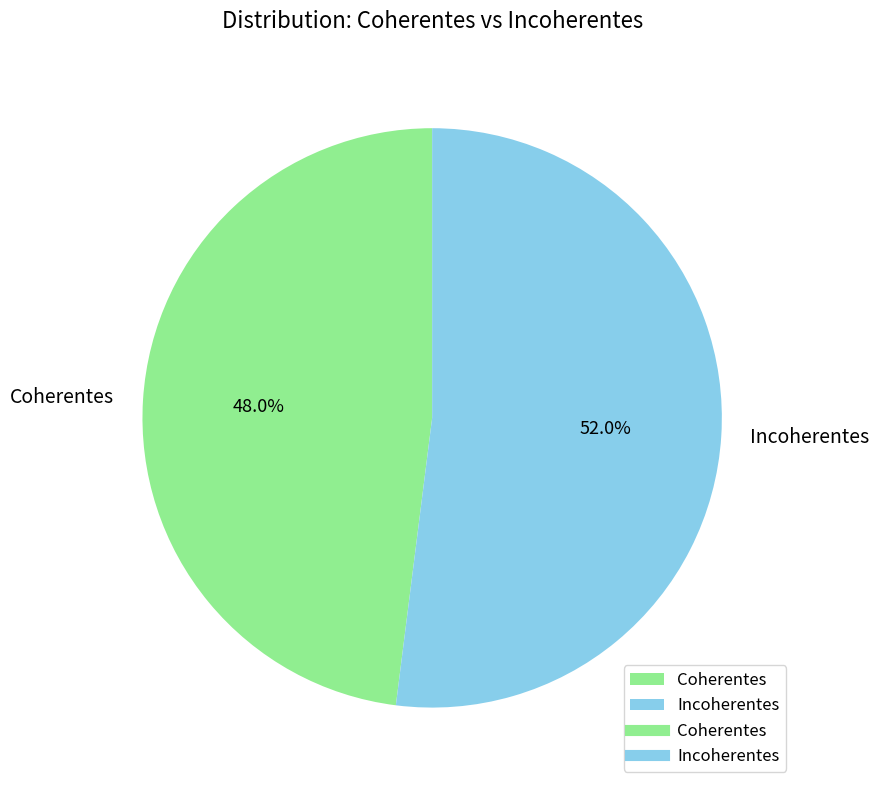

To the nearest percent, what portion does Incoherentes represent?

52%